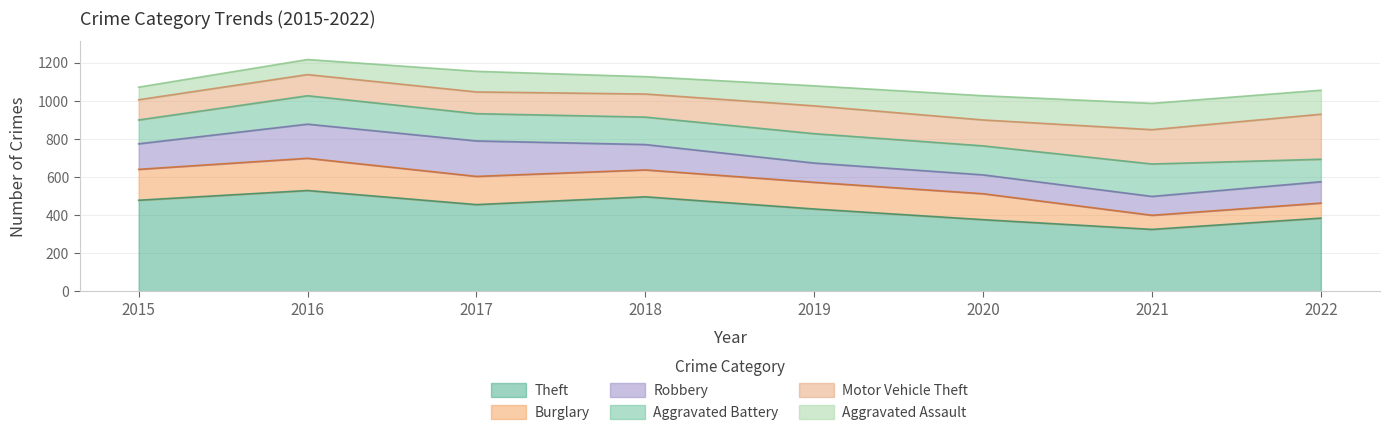

Rank the series by their maximum value, from lowest to highest.

Aggravated Assault, Burglary, Aggravated Battery, Robbery, Motor Vehicle Theft, Theft